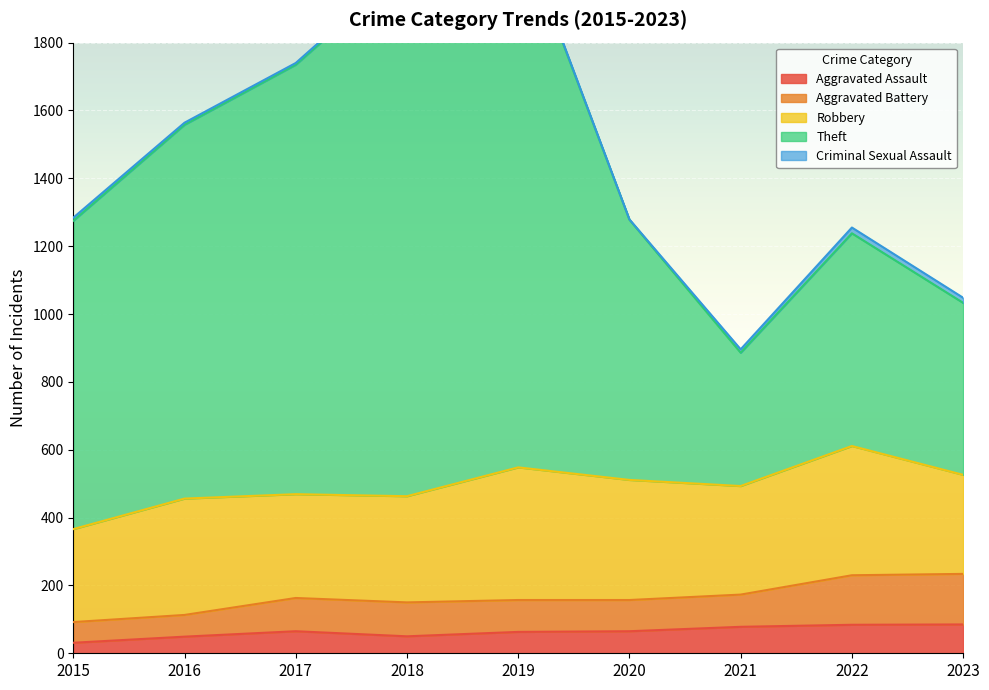

The value of Aggravated Assault at 2018 is 11. True or false?

False